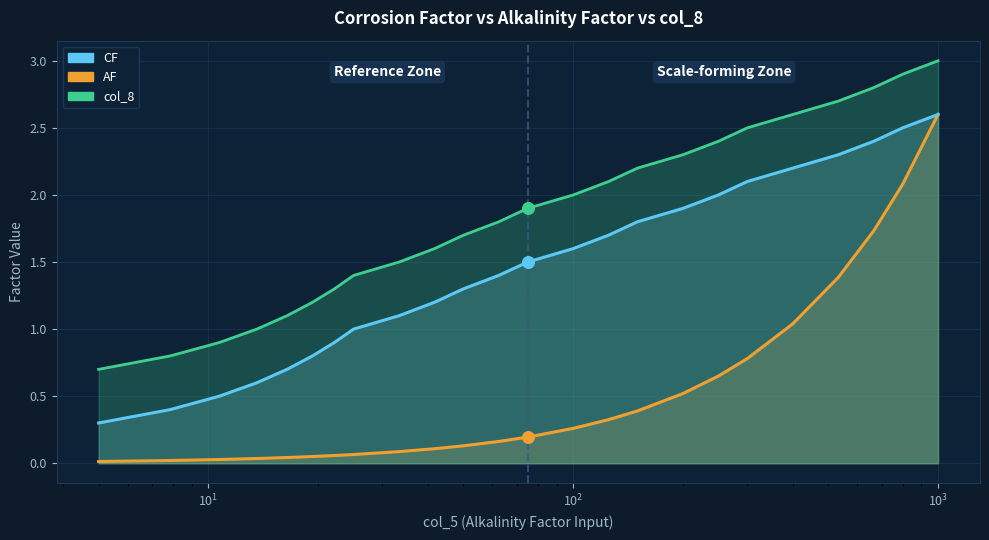

What are all the series names shown in the legend?

AF (line), CF (line), col_8 (line)